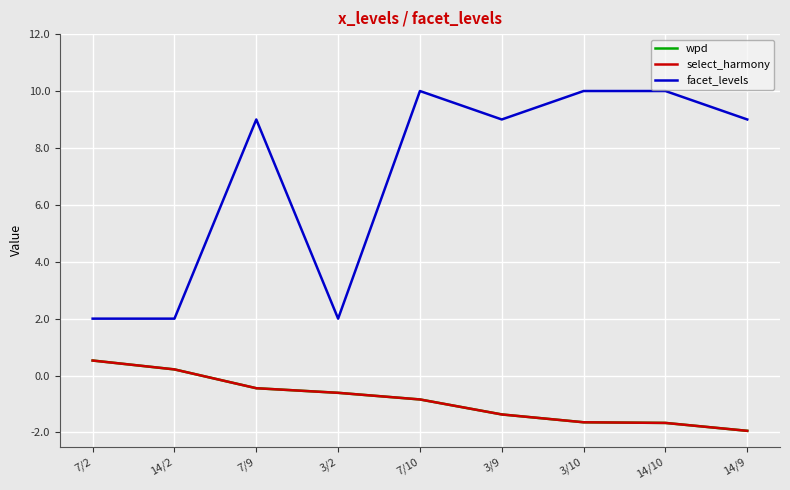

Between 7/10 and 7/9, which is larger?

7/9